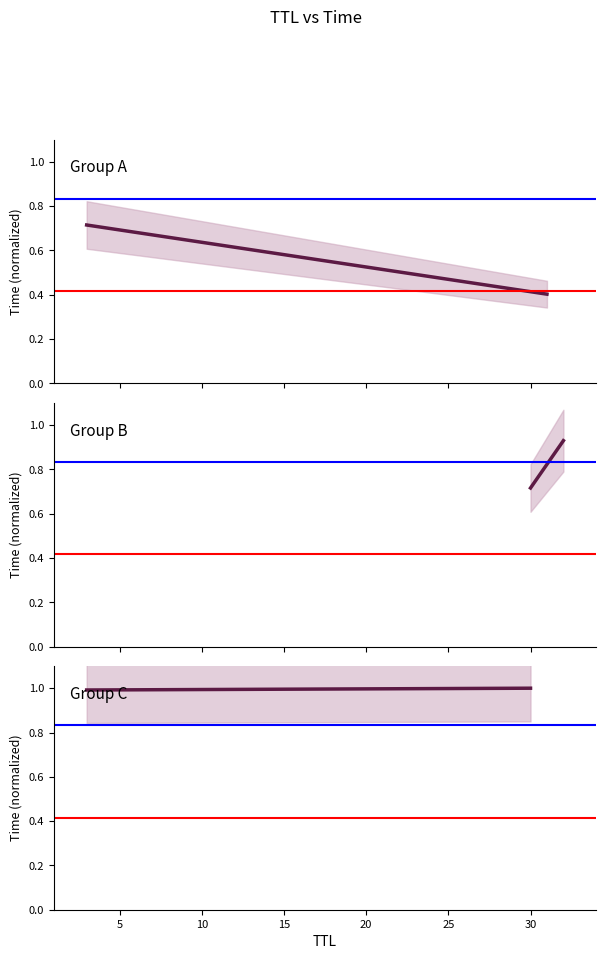

Reading left to right, what are all the values shown in this chart?

Group A: 0.4	0.7
Group B: 0.7	0.9
Group C: 1.0	1.0